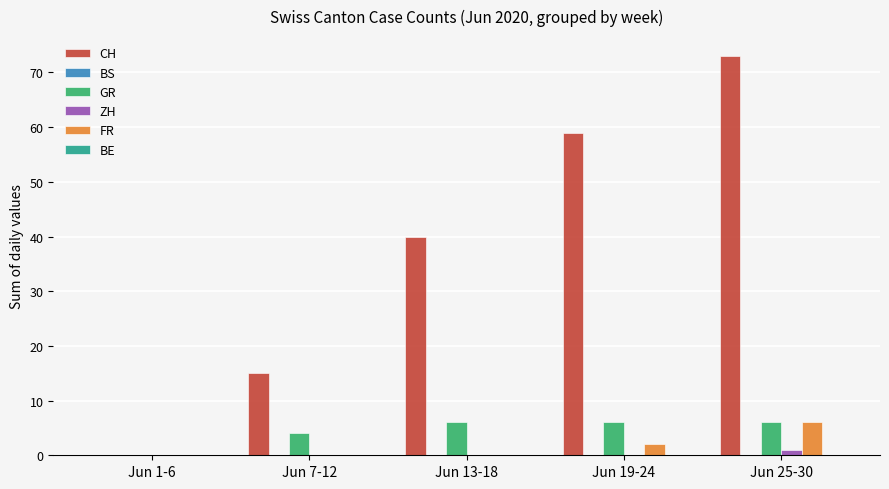

Between Jun 1-6 and Jun 19-24, which series saw the biggest shift?

CH